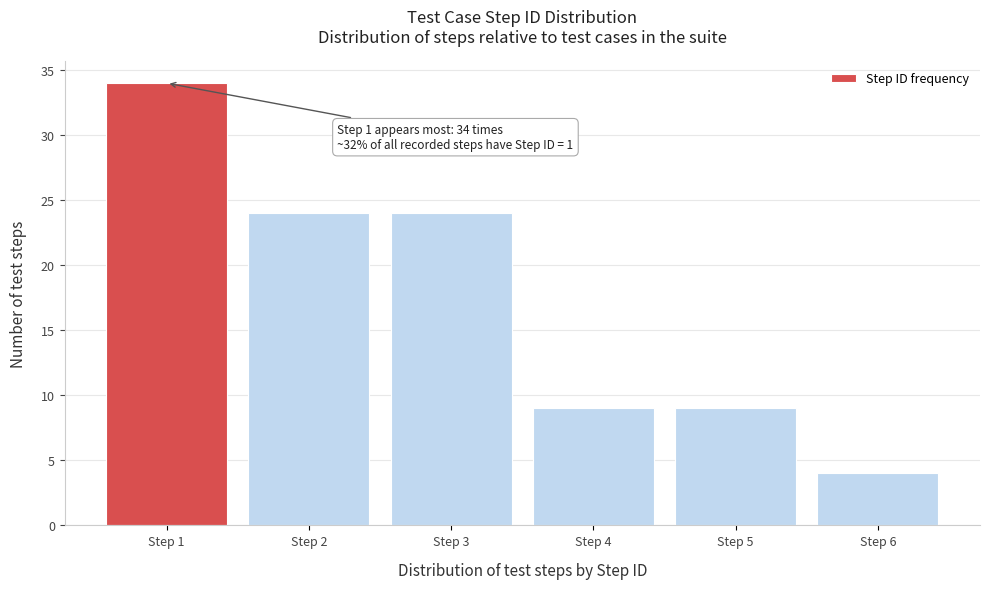

Which range on the x-axis has the tallest bar?

0.5 to 1.5